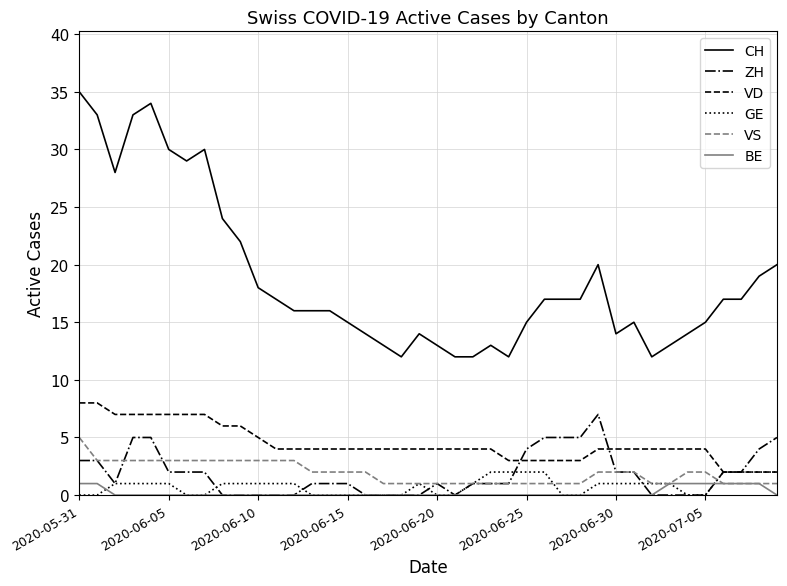

What is the maximum value shown in the chart?

35